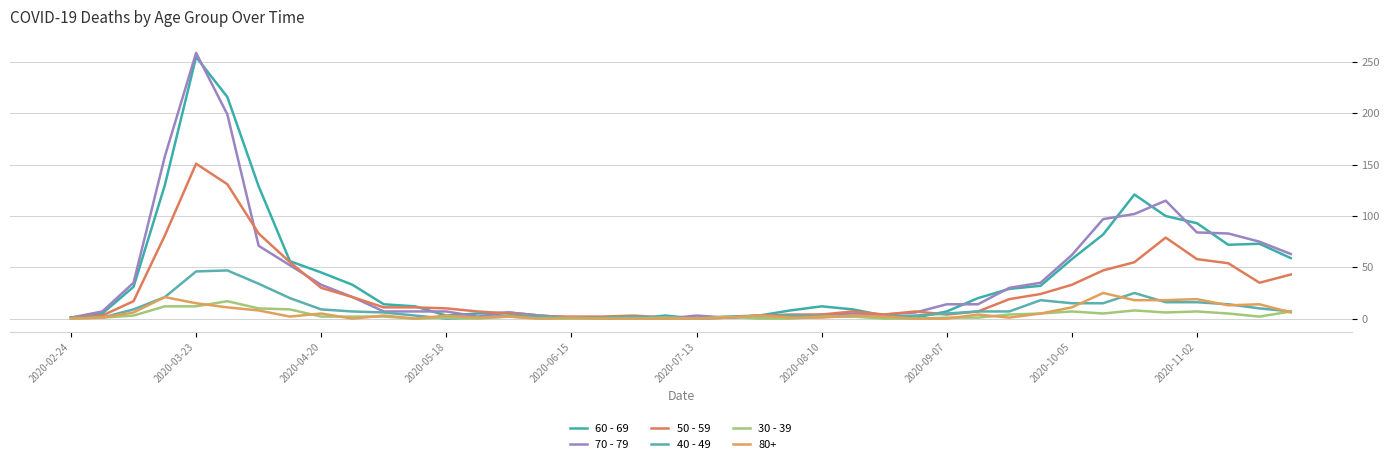

What is the average value of the 50 - 59 series?

28